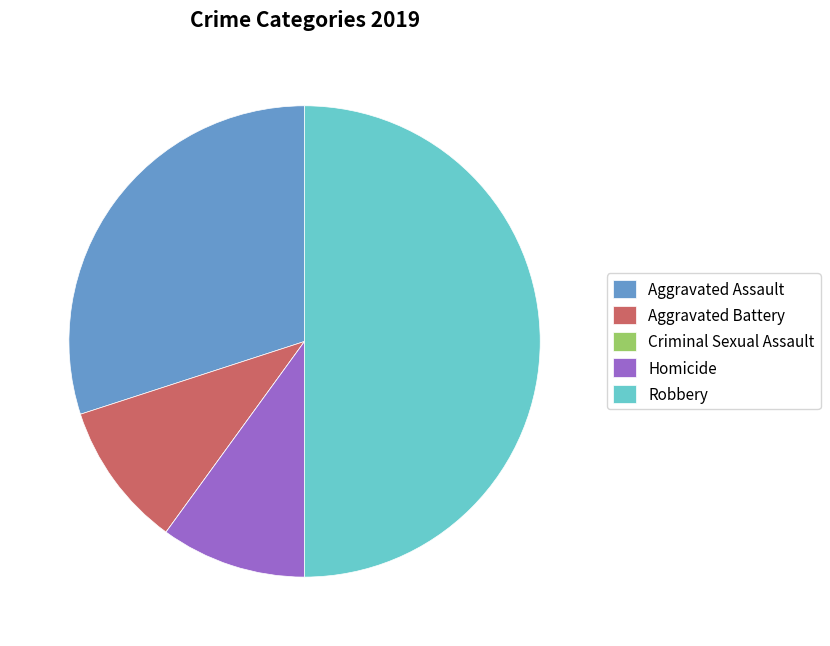

Does Homicide account for over 50% of the chart?

No